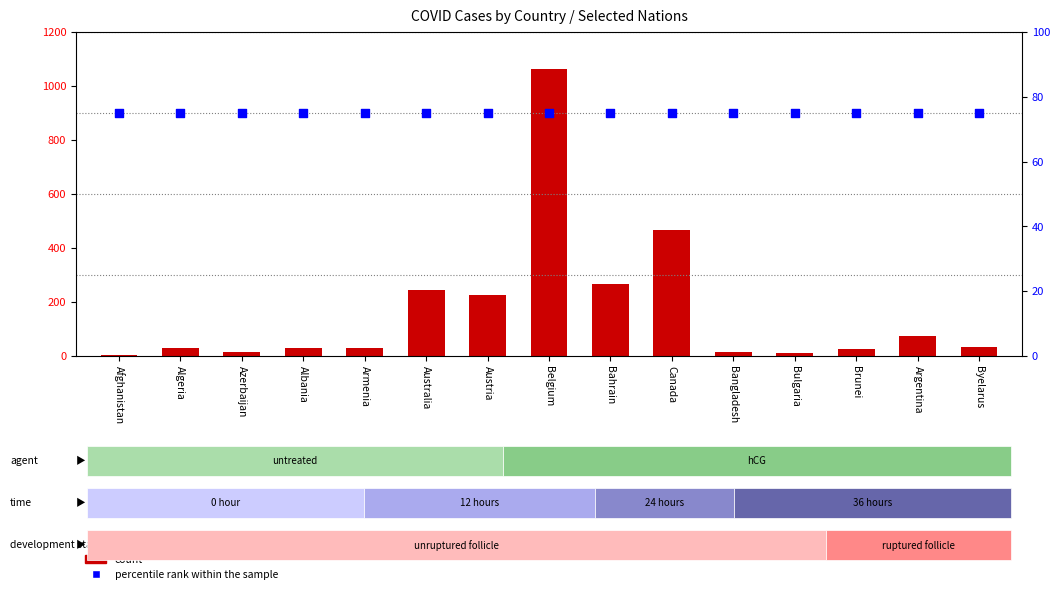

Which series contains the highest Y value?

count